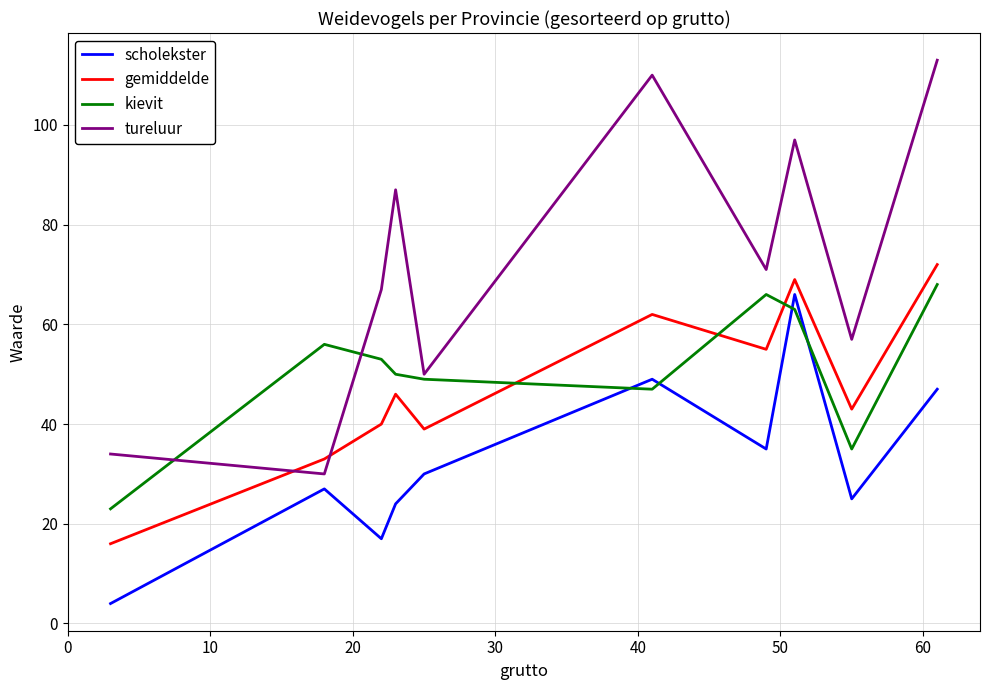

True or false: tureluur and scholekster intersect in this chart.

False